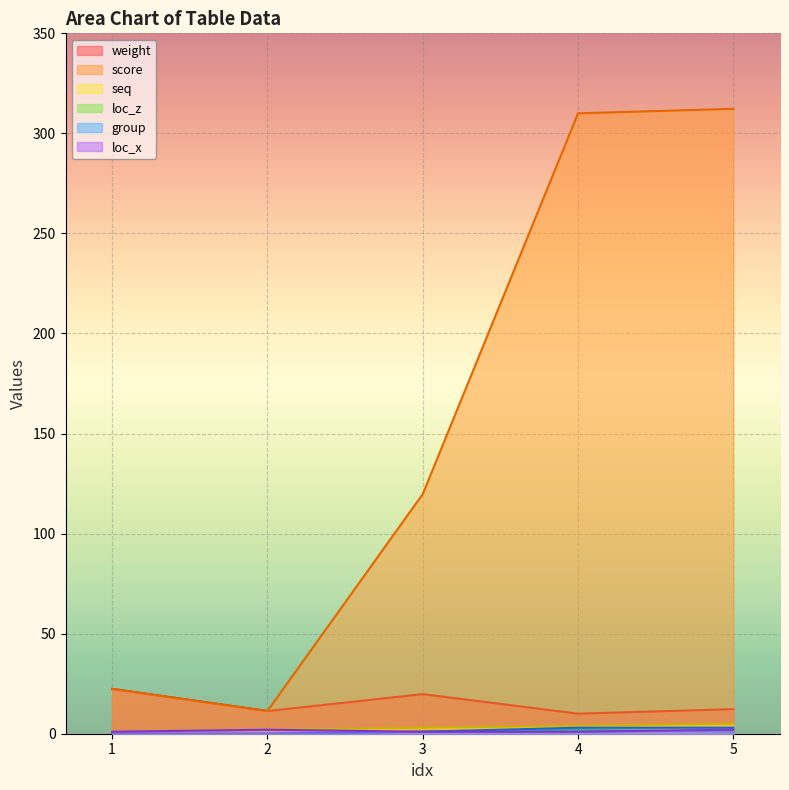

The weight series shows 22.4 at 1. True or false?

True